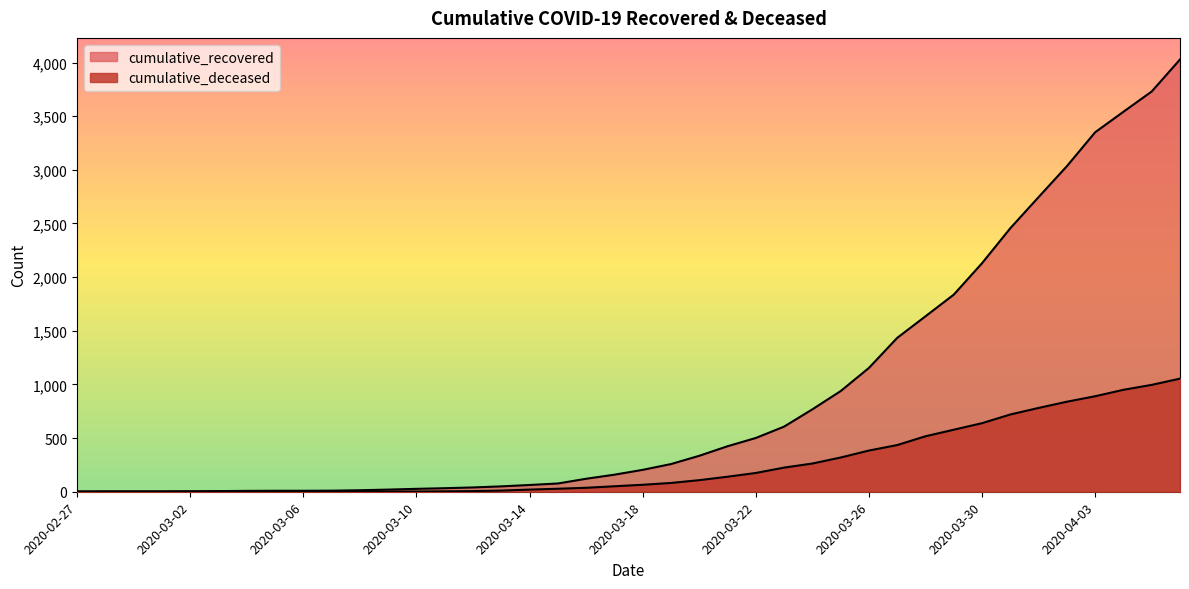

Reading left to right, transcribe all the data shown in this chart.

cumulative_recovered: 2020-02-27=3	2020-02-28=4	2020-02-29=4	2020-03-01=4	2020-03-02=5	2020-03-03=6	2020-03-04=8	2020-03-05=9	2020-03-06=9	2020-03-07=10	2020-03-08=14	2020-03-09=20	2020-03-10=27	2020-03-11=33	2020-03-12=40	2020-03-13=50	2020-03-14=63	2020-03-15=77	2020-03-16=121	2020-03-17=159	2020-03-18=204	2020-03-19=258	2020-03-20=335	2020-03-21=424	2020-03-22=501	2020-03-23=607	2020-03-24=768	2020-03-25=938	2020-03-26=1154	2020-03-27=1434	2020-03-28=1635	2020-03-29=1837	2020-03-30=2130	2020-03-31=2456	2020-04-01=2746	2020-04-02=3034	2020-04-03=3350	2020-04-04=3541	2020-04-05=3730	2020-04-06=4028
cumulative_deceased: 2020-02-27=0	2020-02-28=0	2020-02-29=0	2020-03-01=0	2020-03-02=0	2020-03-03=0	2020-03-04=0	2020-03-05=0	2020-03-06=0	2020-03-07=1	2020-03-08=2	2020-03-09=2	2020-03-10=2	2020-03-11=4	2020-03-12=6	2020-03-13=11	2020-03-14=20	2020-03-15=28	2020-03-16=37	2020-03-17=51	2020-03-18=65	2020-03-19=82	2020-03-20=108	2020-03-21=140	2020-03-22=175	2020-03-23=225	2020-03-24=263	2020-03-25=319	2020-03-26=384	2020-03-27=435	2020-03-28=517	2020-03-29=578	2020-03-30=639	2020-03-31=720	2020-04-01=781	2020-04-02=839	2020-04-03=890	2020-04-04=950	2020-04-05=996	2020-04-06=1054